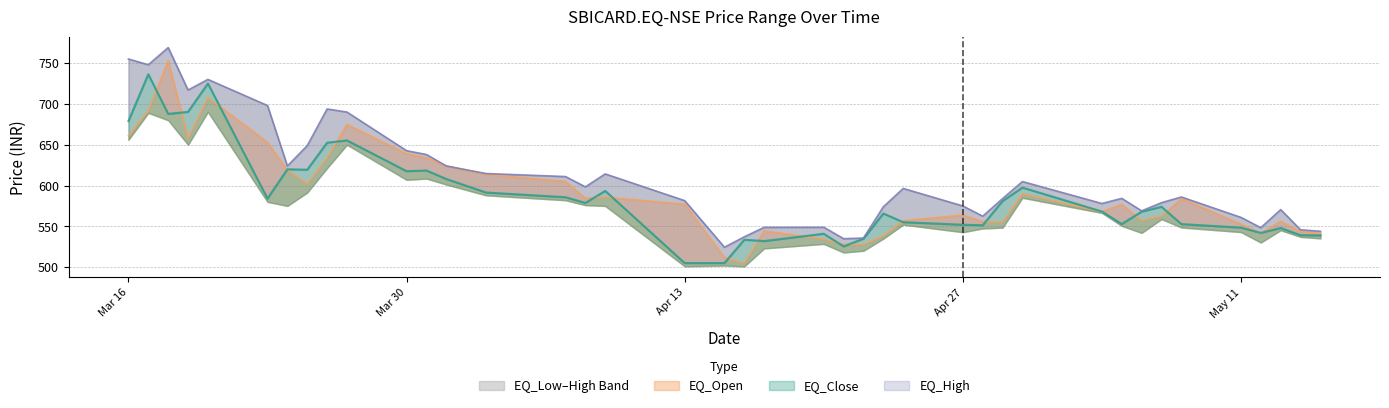

True or false: EQ_Open and EQ_High cross at least once.

False